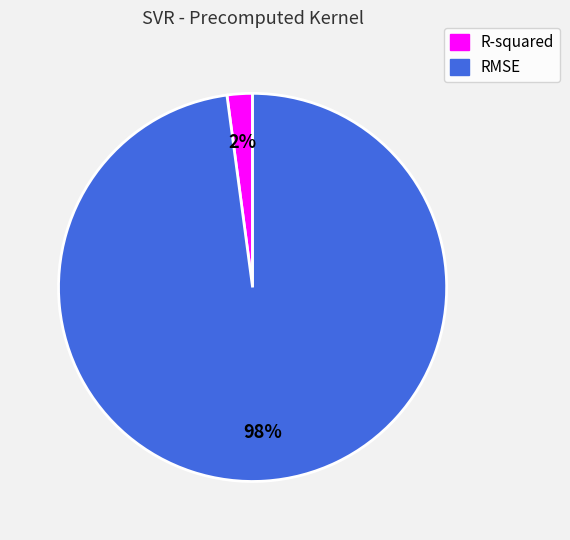

How many segments does this pie chart have?

2